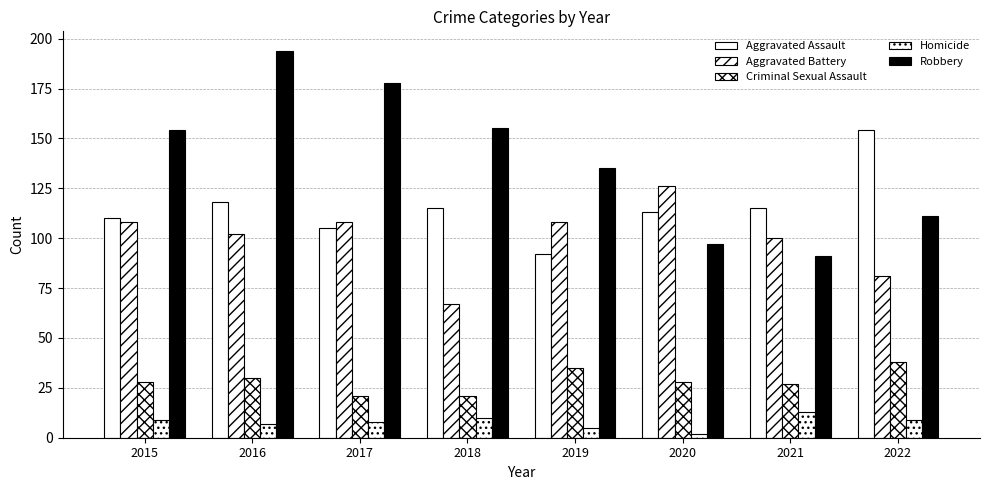

How many groups of bars are there?

8